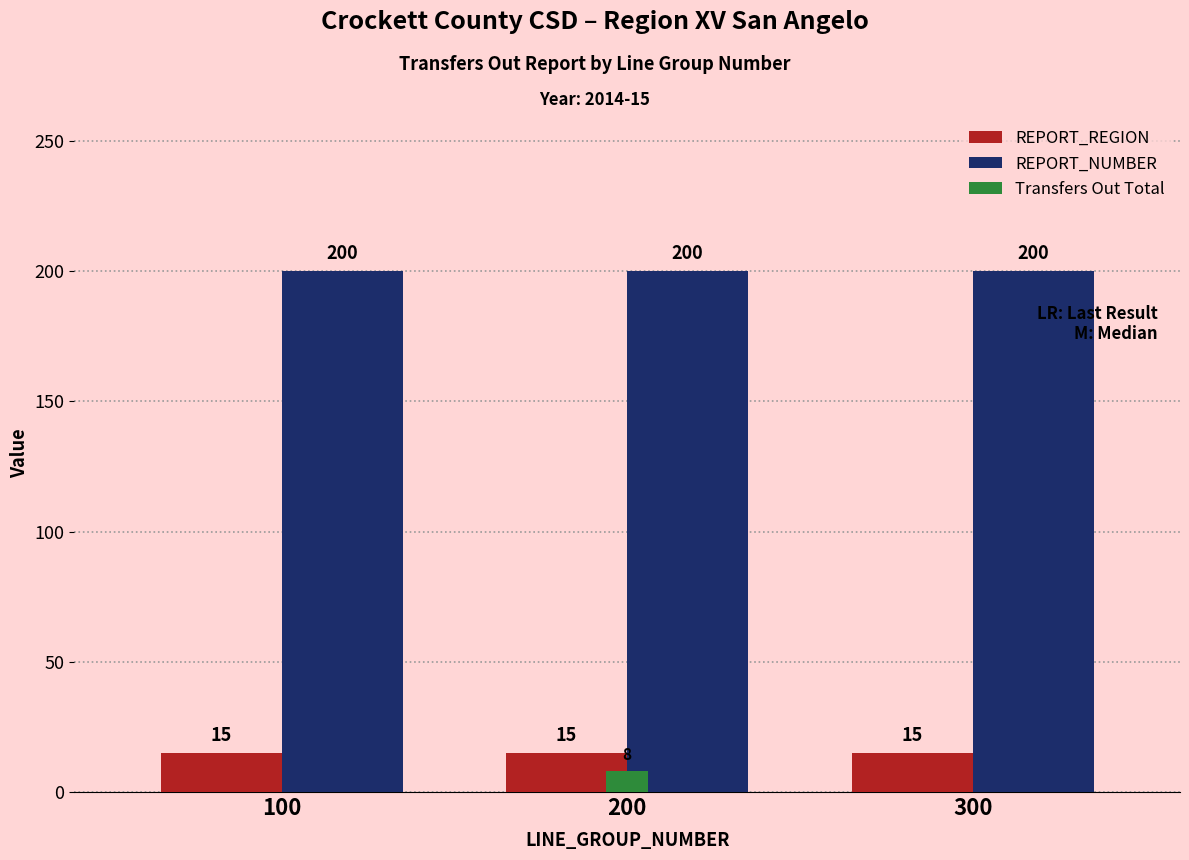

What value does the REPORT_NUMBER series have at 100?

200